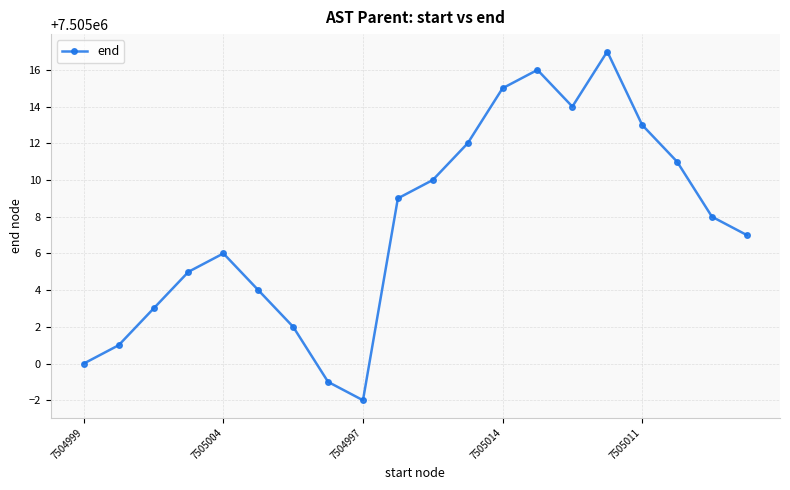

What is the value of the 18th point from the left?

7505011